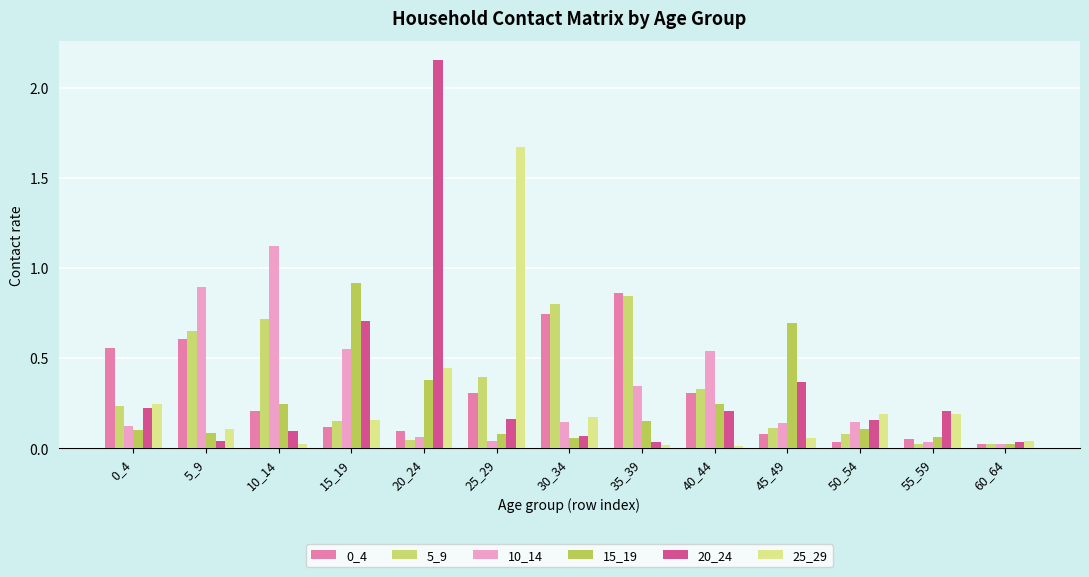

What is the maximum value for 10_14?

1.1